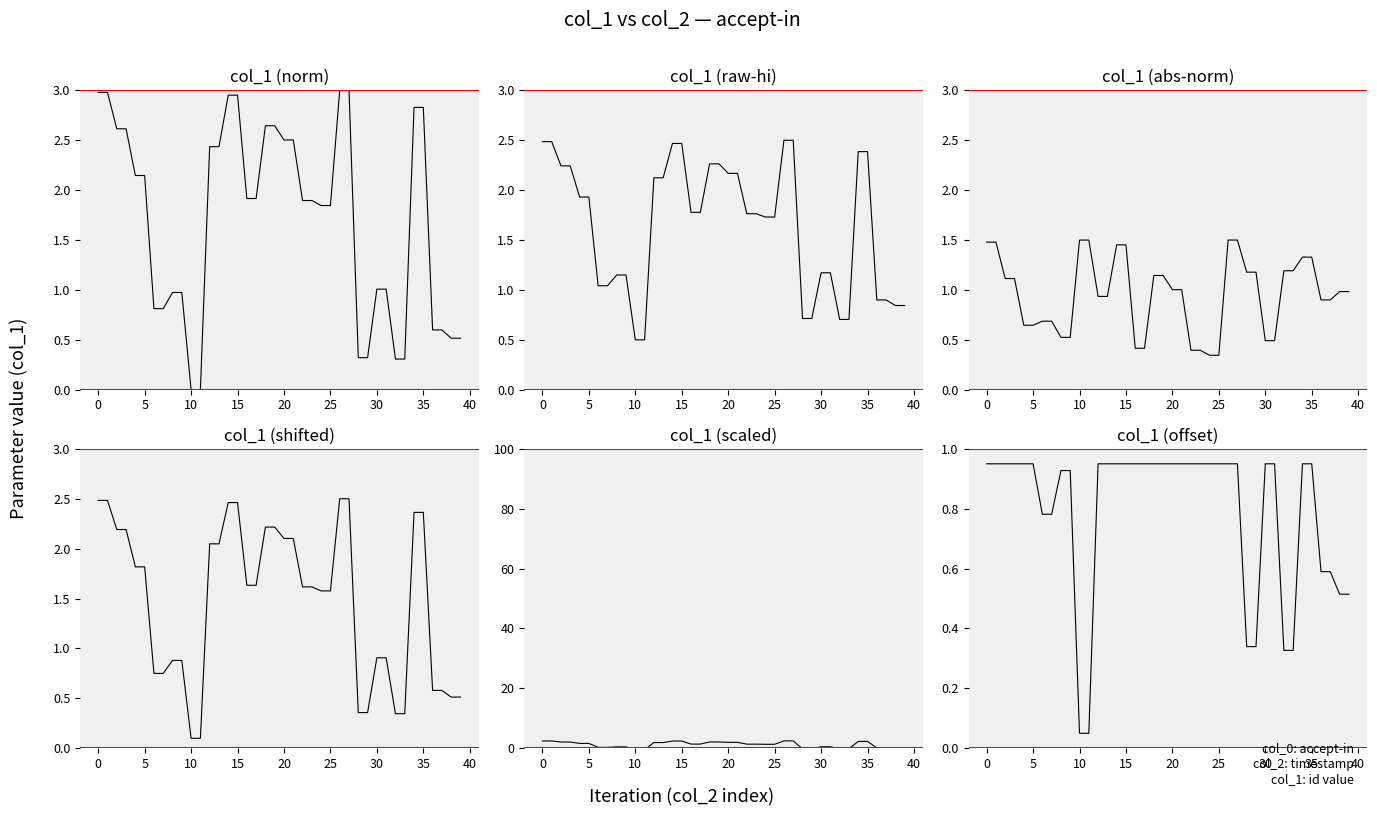

What is the smallest value displayed?

-0.5